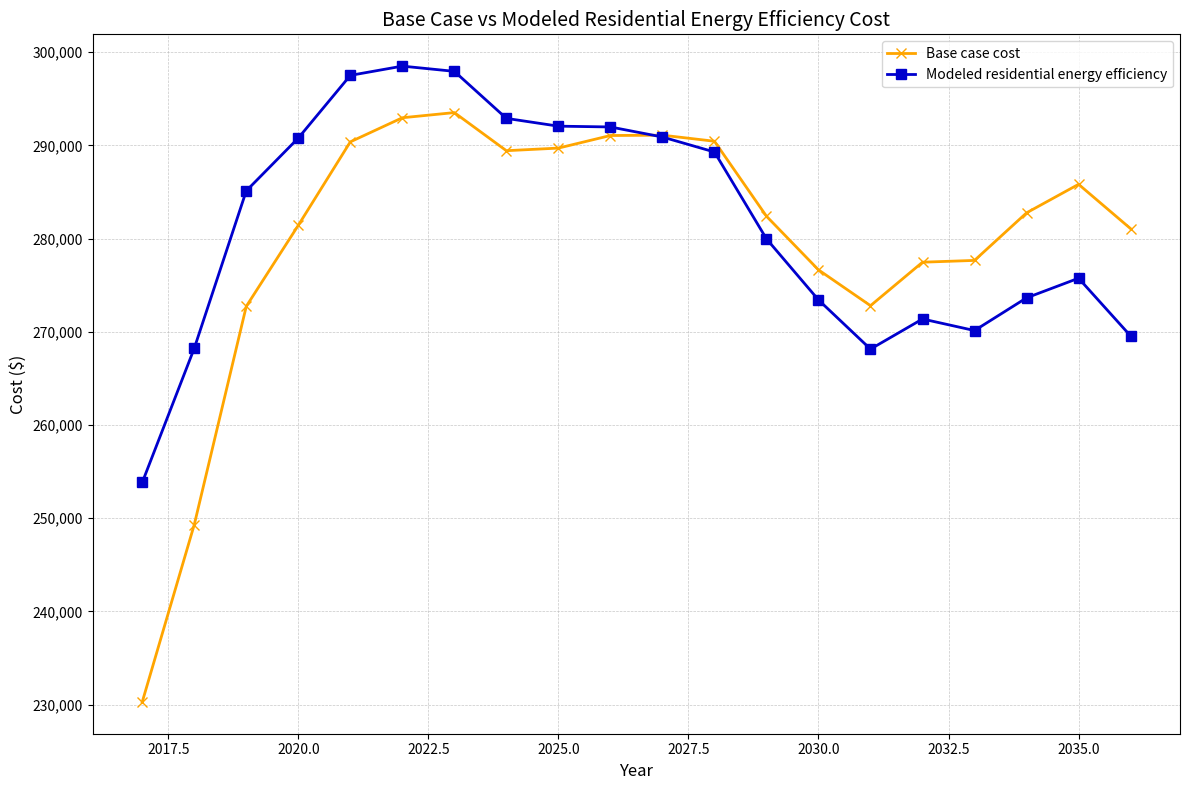

At how many categories does at least one series exceed 235982?

20